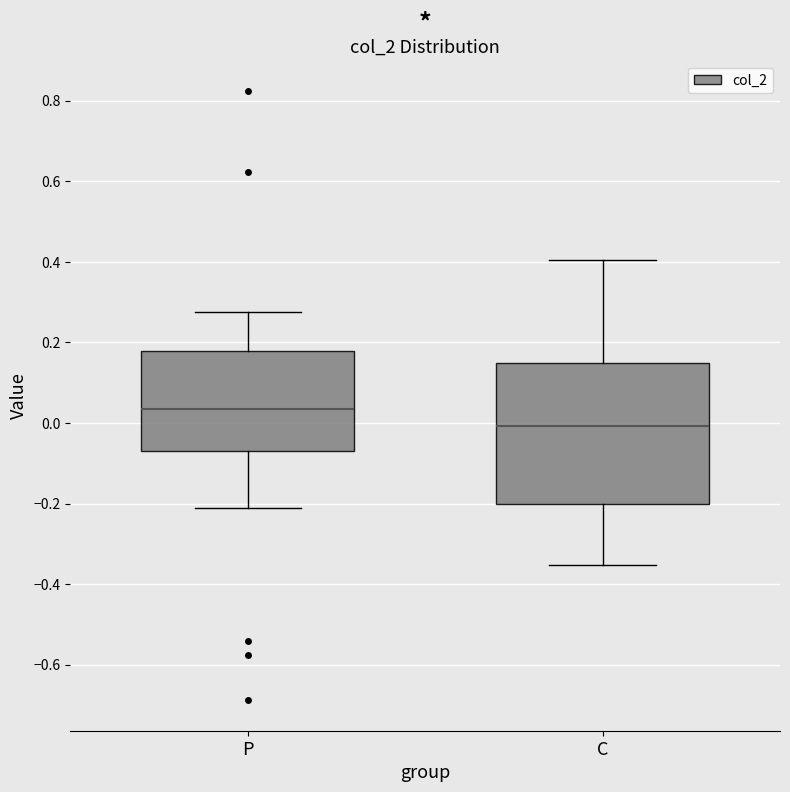

Where does the median line of the box for C sit on the y-axis? The values are not printed on the chart, so give them approximately, as read against the axis.

0.00